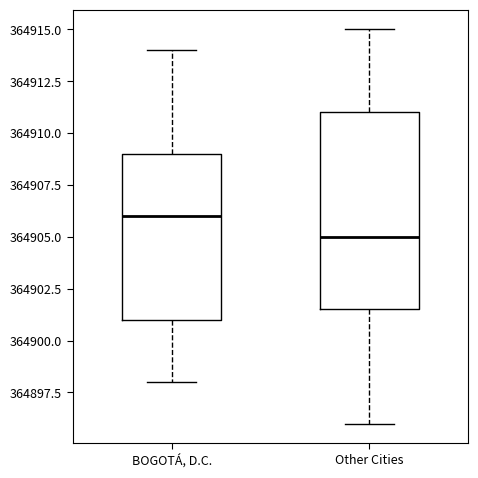

Reading left to right, transcribe this box plot: for each box, give where its median line is, the range the box spans, and where its two whiskers end, as read against the y-axis. The values are not printed on the chart, so give them approximately, as read against the axis.

BOGOTÁ, D.C.: median 364906.0, box 364901.0 to 364909.0, whiskers 364898.0 to 364914.0
Other Cities: median 364905.0, box 364901.5 to 364911.0, whiskers 364896.0 to 364915.0